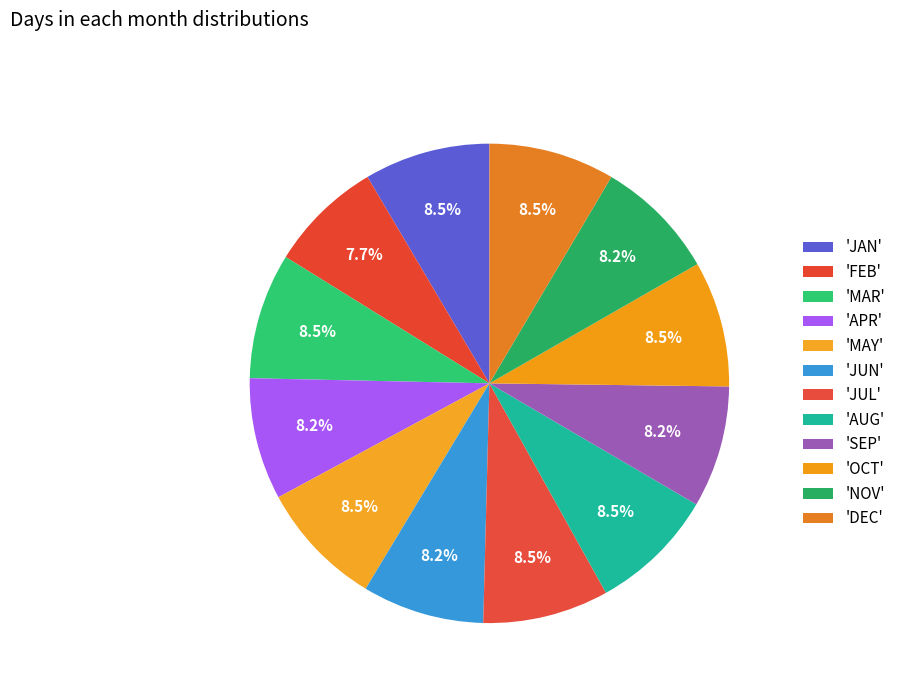

Rank the categories by value from lowest to highest.

FEB, APR, JUN, SEP, NOV, JAN, MAR, MAY, JUL, AUG, OCT, DEC